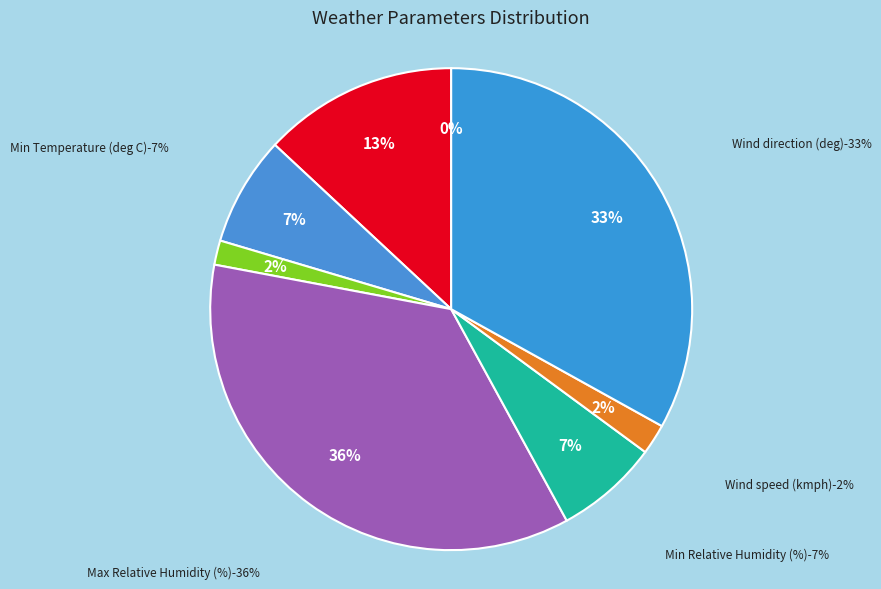

To the nearest percent, what portion does Total cloud cover (octa) represent?

2%